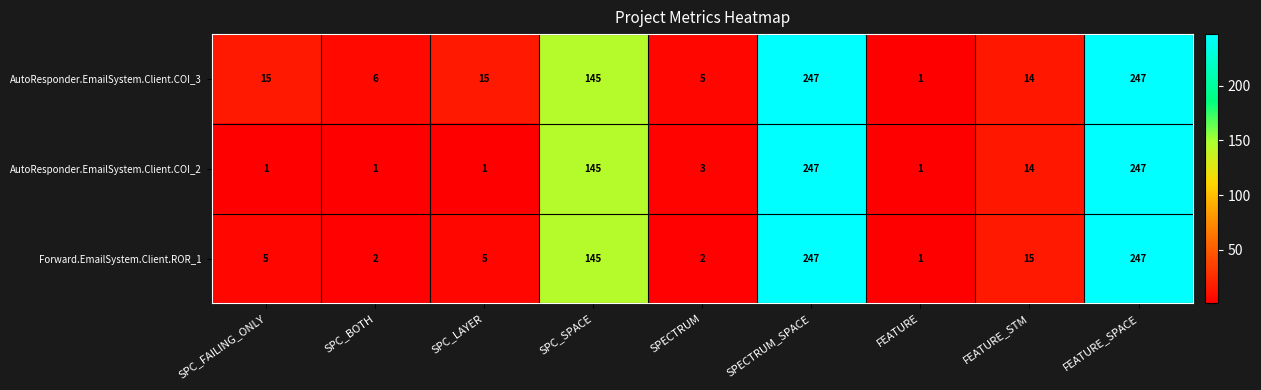

What is the difference between the second highest and minimum values in the Forward.EmailSystem.Client.ROR_1 series?

246